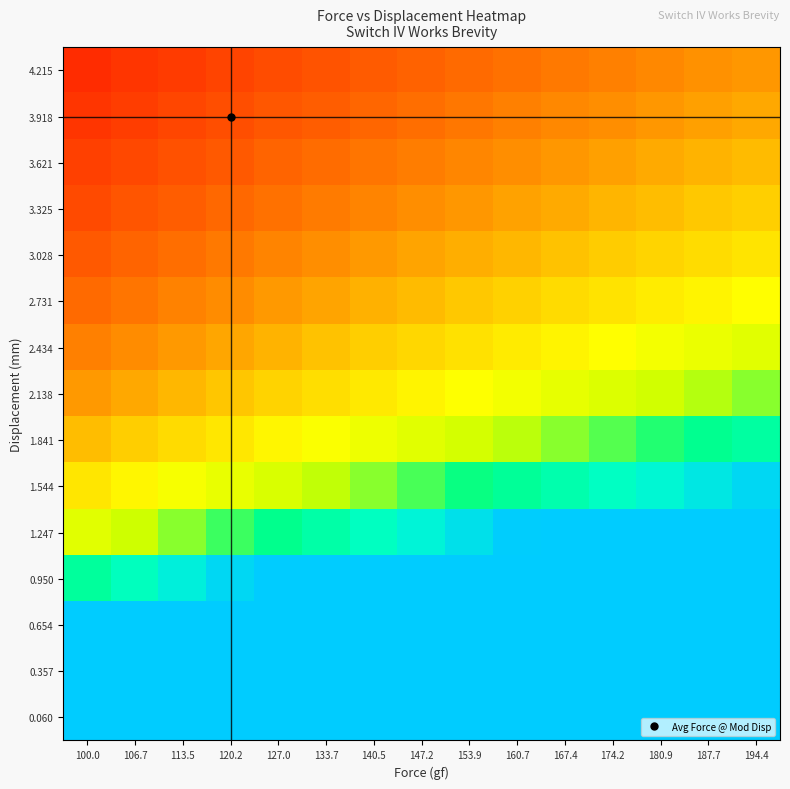

Reading left to right, what are all the values shown in this chart?

0.060: 100.0=3.0	106.7=3.0	113.5=3.0	120.2=3.0	127.0=3.0	133.7=3.0	140.5=3.0	147.2=3.0	153.9=3.0	160.7=3.0	167.4=3.0	174.2=3.0	180.9=3.0	187.7=3.0	194.4=3.0
0.357: 100.0=3.0	106.7=3.0	113.5=3.0	120.2=3.0	127.0=3.0	133.7=3.0	140.5=3.0	147.2=3.0	153.9=3.0	160.7=3.0	167.4=3.0	174.2=3.0	180.9=3.0	187.7=3.0	194.4=3.0
0.654: 100.0=3.0	106.7=3.0	113.5=3.0	120.2=3.0	127.0=3.0	133.7=3.0	140.5=3.0	147.2=3.0	153.9=3.0	160.7=3.0	167.4=3.0	174.2=3.0	180.9=3.0	187.7=3.0	194.4=3.0
0.950: 100.0=2.3	106.7=2.4	113.5=2.6	120.2=2.7	127.0=2.9	133.7=3.0	140.5=3.0	147.2=3.0	153.9=3.0	160.7=3.0	167.4=3.0	174.2=3.0	180.9=3.0	187.7=3.0	194.4=3.0
1.247: 100.0=1.7	106.7=1.8	113.5=2.0	120.2=2.1	127.0=2.2	133.7=2.3	140.5=2.4	147.2=2.6	153.9=2.7	160.7=2.8	167.4=2.9	174.2=3.0	180.9=3.0	187.7=3.0	194.4=3.0
1.544: 100.0=1.4	106.7=1.5	113.5=1.6	120.2=1.7	127.0=1.8	133.7=1.9	140.5=2.0	147.2=2.1	153.9=2.2	160.7=2.3	167.4=2.3	174.2=2.4	180.9=2.5	187.7=2.6	194.4=2.7
1.841: 100.0=1.2	106.7=1.3	113.5=1.3	120.2=1.4	127.0=1.5	133.7=1.6	140.5=1.7	147.2=1.7	153.9=1.8	160.7=1.9	167.4=2.0	174.2=2.0	180.9=2.1	187.7=2.2	194.4=2.3
2.138: 100.0=1.0	106.7=1.1	113.5=1.1	120.2=1.2	127.0=1.3	133.7=1.4	140.5=1.4	147.2=1.5	153.9=1.6	160.7=1.6	167.4=1.7	174.2=1.8	180.9=1.8	187.7=1.9	194.4=2.0
2.434: 100.0=0.9	106.7=0.9	113.5=1.0	120.2=1.1	127.0=1.1	133.7=1.2	140.5=1.2	147.2=1.3	153.9=1.4	160.7=1.4	167.4=1.5	174.2=1.5	180.9=1.6	187.7=1.7	194.4=1.7
2.731: 100.0=0.8	106.7=0.8	113.5=0.9	120.2=1.0	127.0=1.0	133.7=1.1	140.5=1.1	147.2=1.2	153.9=1.2	160.7=1.3	167.4=1.3	174.2=1.4	180.9=1.4	187.7=1.5	194.4=1.5
3.028: 100.0=0.7	106.7=0.8	113.5=0.8	120.2=0.9	127.0=0.9	133.7=1.0	140.5=1.0	147.2=1.1	153.9=1.1	160.7=1.1	167.4=1.2	174.2=1.2	180.9=1.3	187.7=1.3	194.4=1.4
3.325: 100.0=0.7	106.7=0.7	113.5=0.7	120.2=0.8	127.0=0.8	133.7=0.9	140.5=0.9	147.2=1.0	153.9=1.0	160.7=1.0	167.4=1.1	174.2=1.1	180.9=1.2	187.7=1.2	194.4=1.3
3.621: 100.0=0.6	106.7=0.6	113.5=0.7	120.2=0.7	127.0=0.8	133.7=0.8	140.5=0.8	147.2=0.9	153.9=0.9	160.7=1.0	167.4=1.0	174.2=1.0	180.9=1.1	187.7=1.1	194.4=1.2
3.918: 100.0=0.6	106.7=0.6	113.5=0.6	120.2=0.7	127.0=0.7	133.7=0.7	140.5=0.8	147.2=0.8	153.9=0.9	160.7=0.9	167.4=0.9	174.2=1.0	180.9=1.0	187.7=1.0	194.4=1.1
4.215: 100.0=0.5	106.7=0.5	113.5=0.6	120.2=0.6	127.0=0.7	133.7=0.7	140.5=0.7	147.2=0.8	153.9=0.8	160.7=0.8	167.4=0.9	174.2=0.9	180.9=0.9	187.7=1.0	194.4=1.0